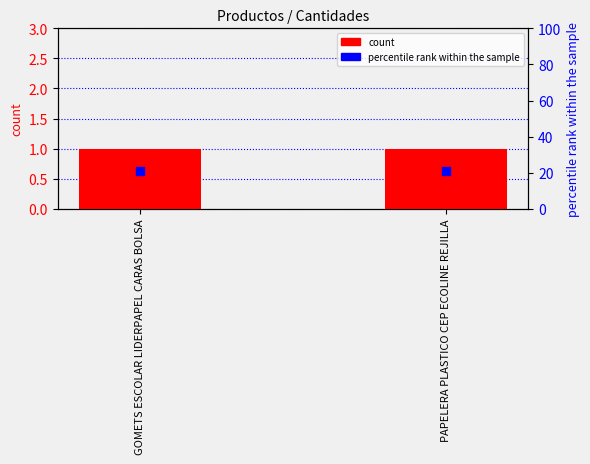

What is the total value across all series at GOMETS ESCOLAR LIDERPAPEL CARAS BOLSA?

22